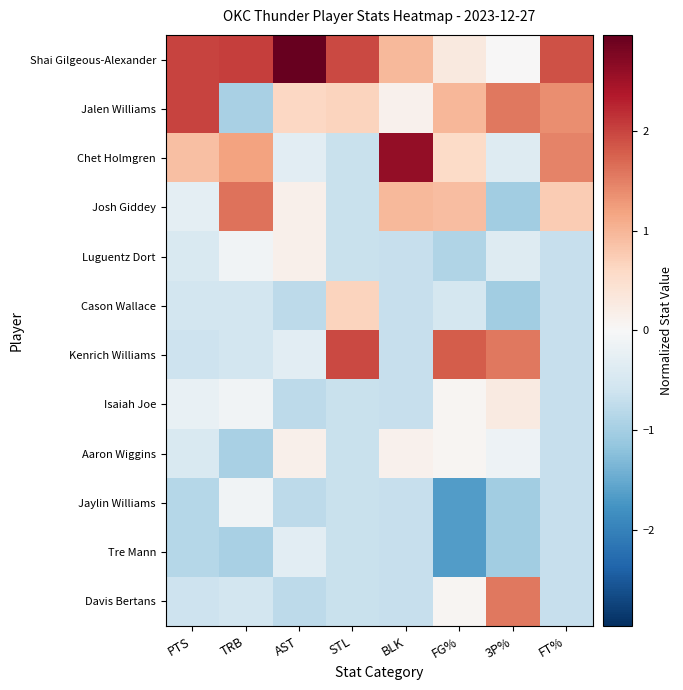

List the series in order of their peak value, lowest first.

Tre Mann, Jaylin Williams, Luguentz Dort, Aaron Wiggins, Isaiah Joe, Cason Wallace, Davis Bertans, Josh Giddey, Kenrich Williams, Jalen Williams, Chet Holmgren, Shai Gilgeous-Alexander